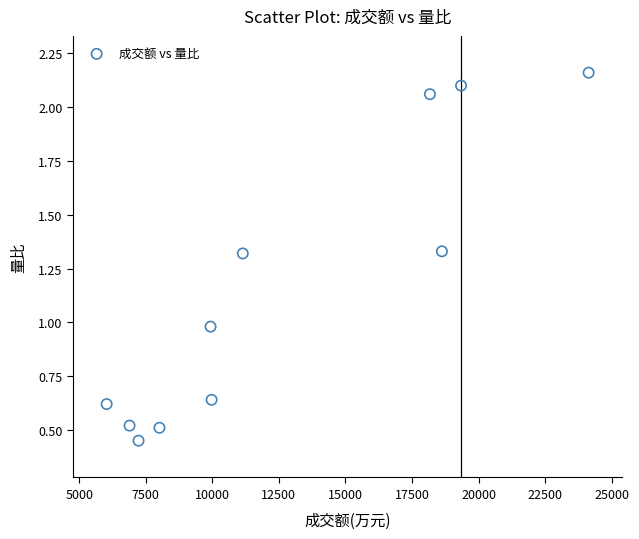

What is the average X value?

12680.4